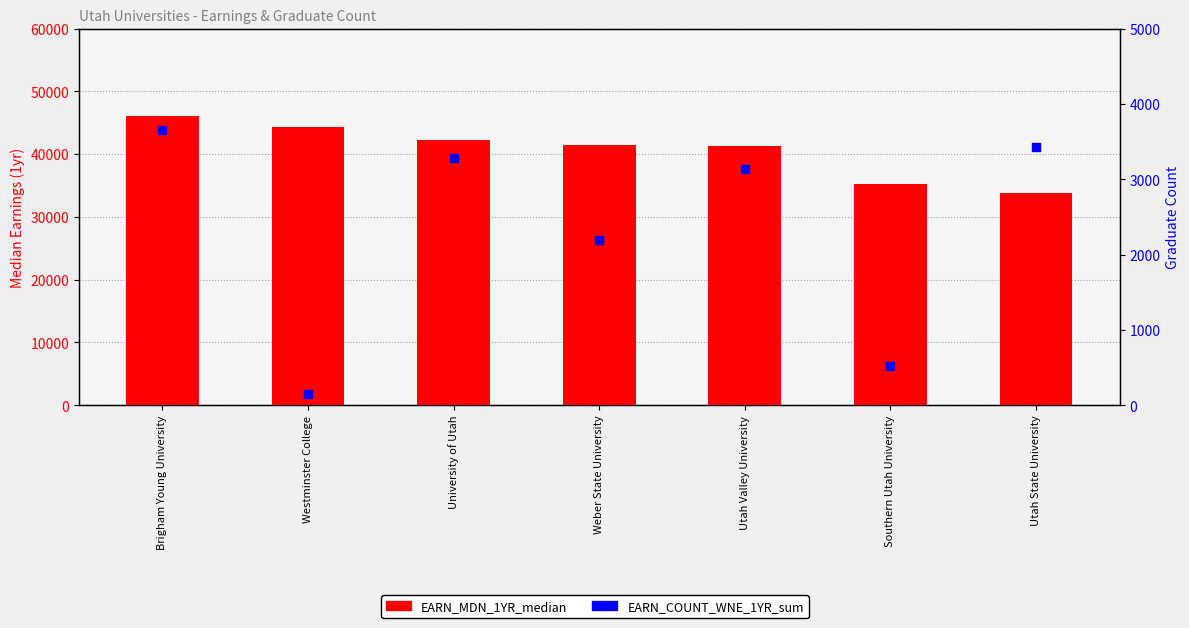

Which series has the widest spread of Y values?

EARN_MDN_1YR_median